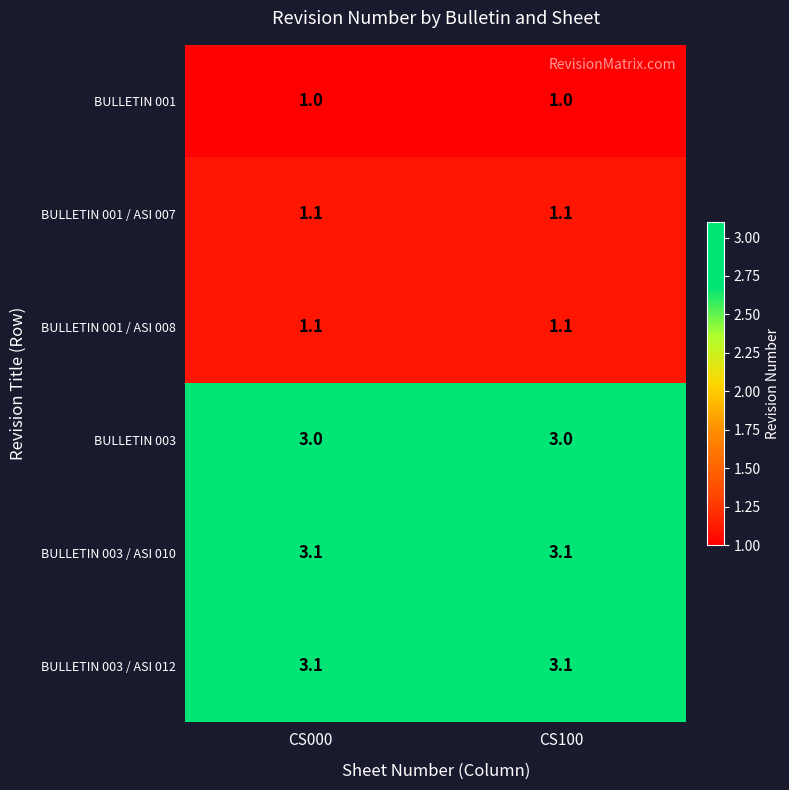

The BULLETIN 001 / ASI 008 series shows 1.1 at CS000. True or false?

True